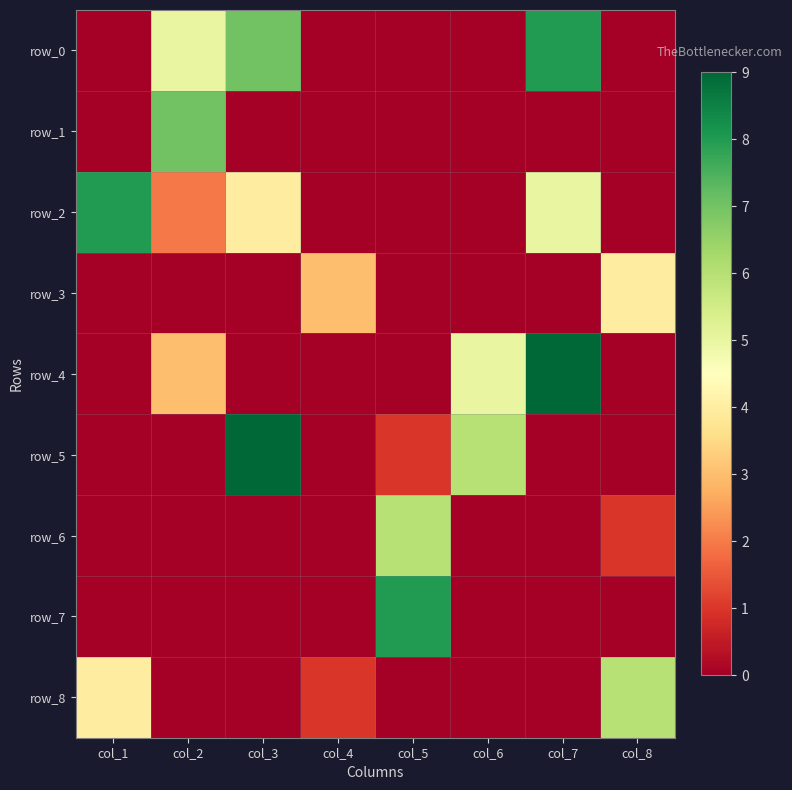

Rank the categories by row_6 value from highest to lowest.

col_5, col_8, col_1, col_2, col_3, col_4, col_6, col_7